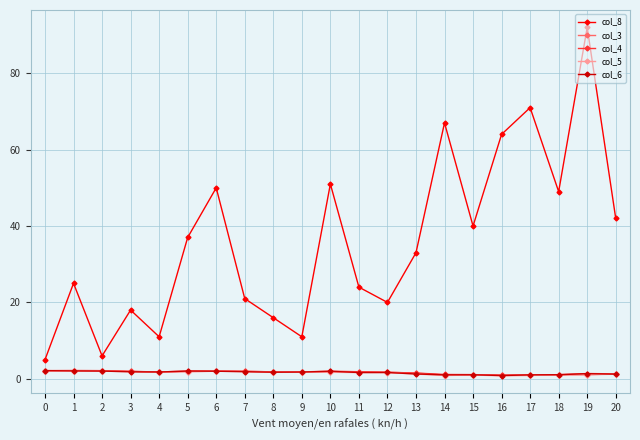

At which category does col_8 reach its first local valley?

2